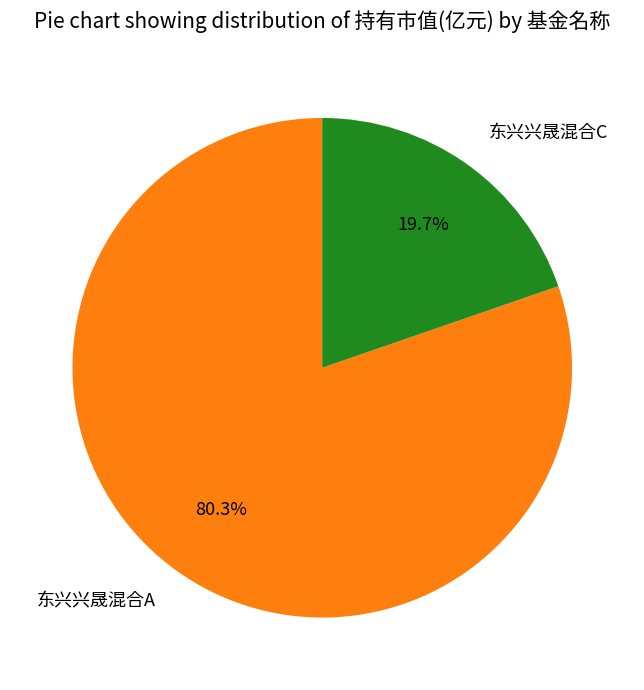

To the nearest percent, what percentage of the pie is 东兴兴晟混合C?

20%